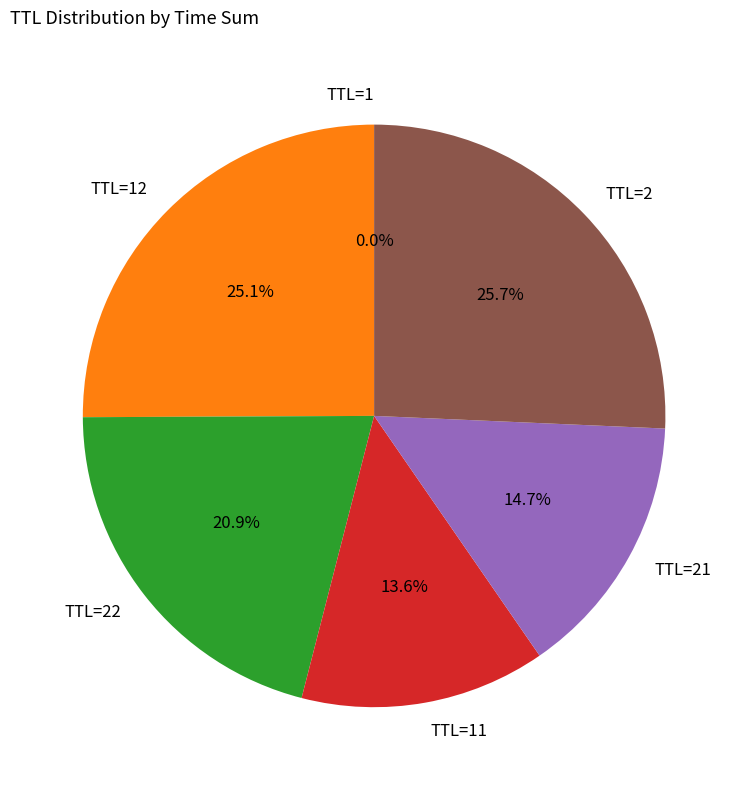

Which has a higher value, TTL=22 or TTL=2?

TTL=2